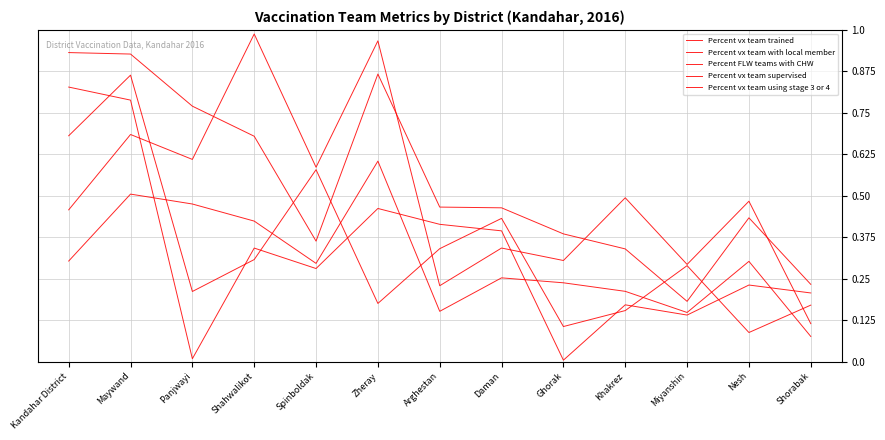

Between Panjwayi and Shorabak, which series saw the biggest shift?

Percent vx team trained